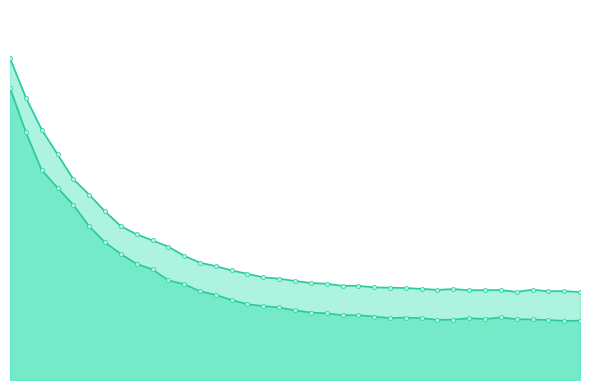

The AvgWOp_nS (Heap) line series shows 0.4 at 35. True or false?

True